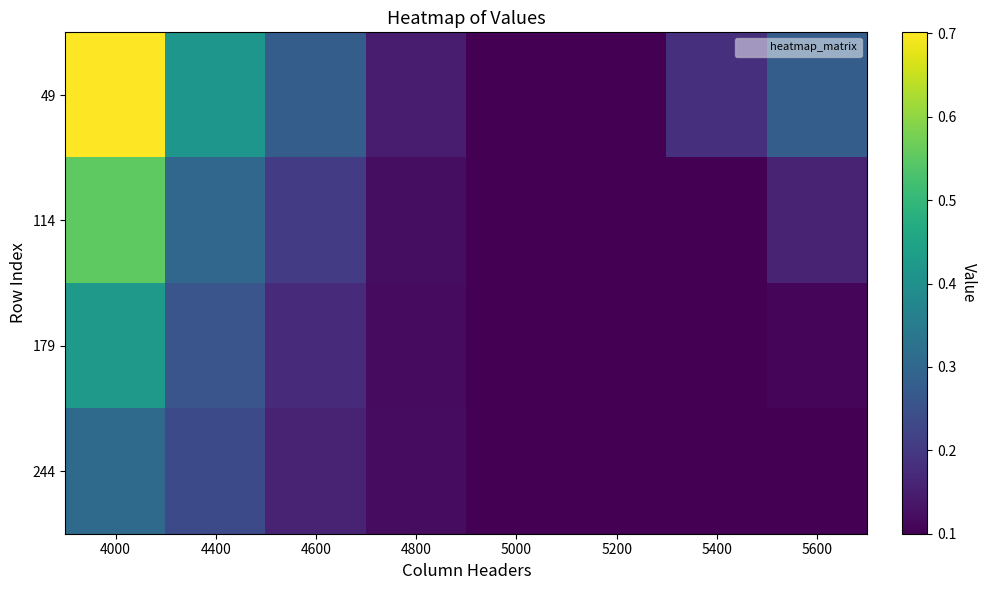

Reading right to left, what are all the values shown in this chart?

49: 5600=0.3	5400=0.2	5200=0.1	5000=0.1	4800=0.1	4600=0.3	4400=0.4	4000=0.7
114: 5600=0.2	5400=0.1	5200=0.1	5000=0.1	4800=0.1	4600=0.2	4400=0.3	4000=0.6
179: 5600=0.1	5400=0.1	5200=0.1	5000=0.1	4800=0.1	4600=0.2	4400=0.3	4000=0.4
244: 5600=0.1	5400=0.1	5200=0.1	5000=0.1	4800=0.1	4600=0.2	4400=0.2	4000=0.3